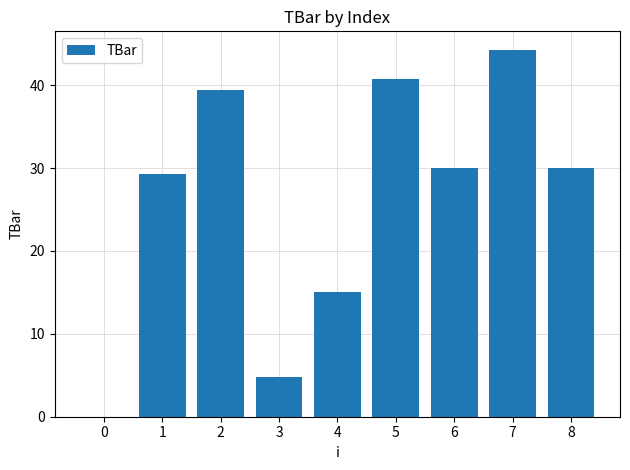

Does the chart contain stacked bars?

No